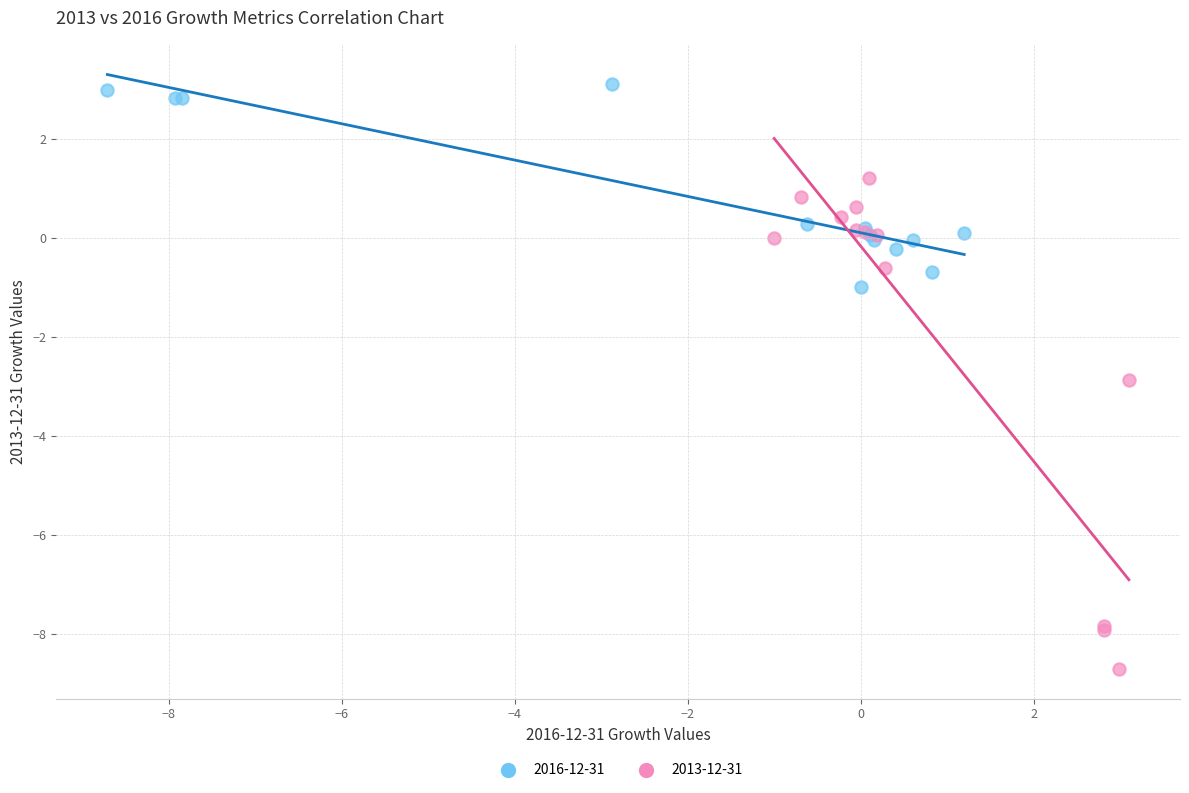

Which series reaches the maximum Y coordinate?

2016-12-31